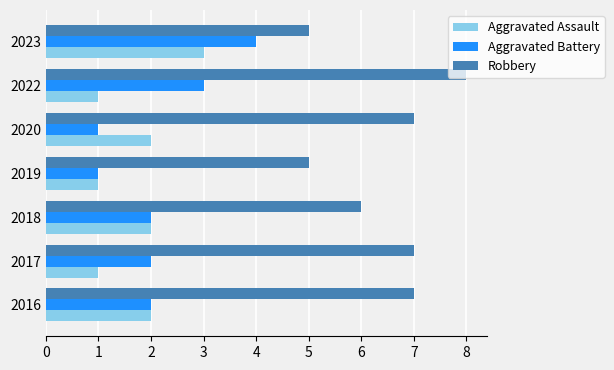

What is the smallest value displayed?

1